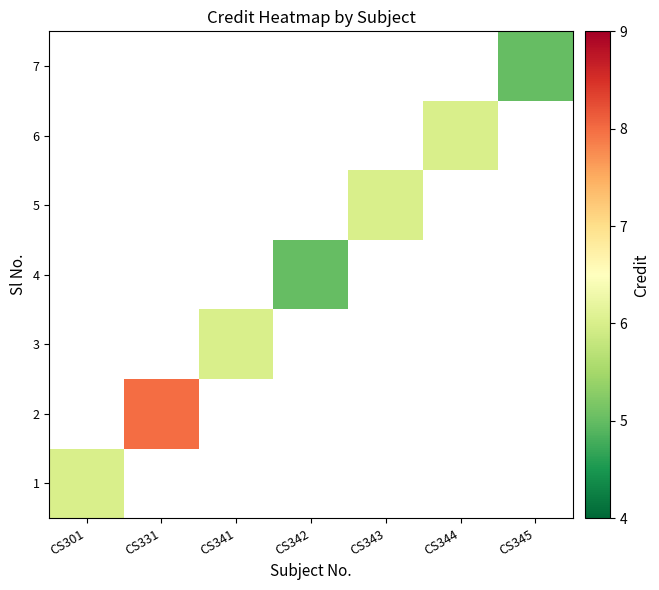

List the series in order of their peak value, lowest first.

1, 2, 3, 4, 5, 6, 7